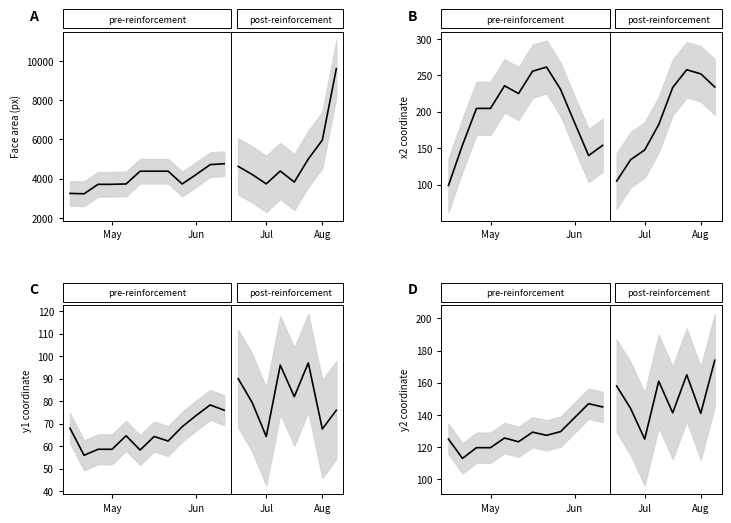

True or false: x2 has a value of 251 at 16016.

True